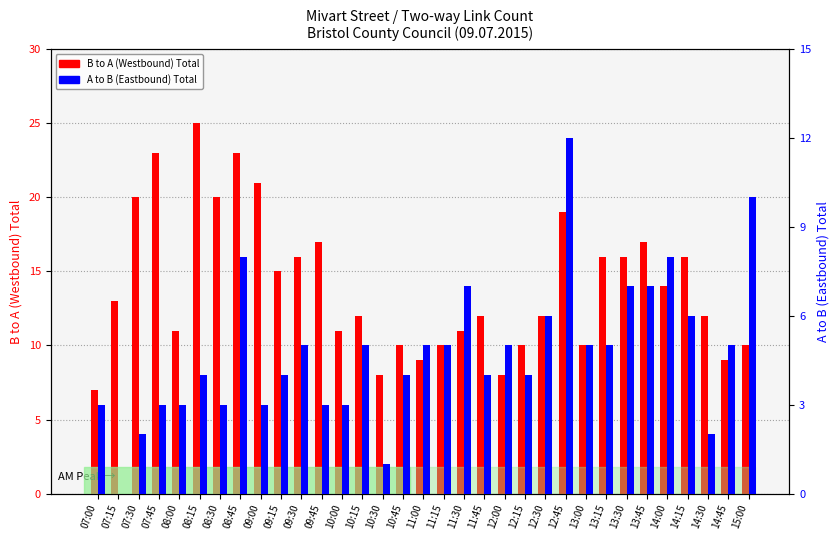

What is the sum of all B to A Total values?

463